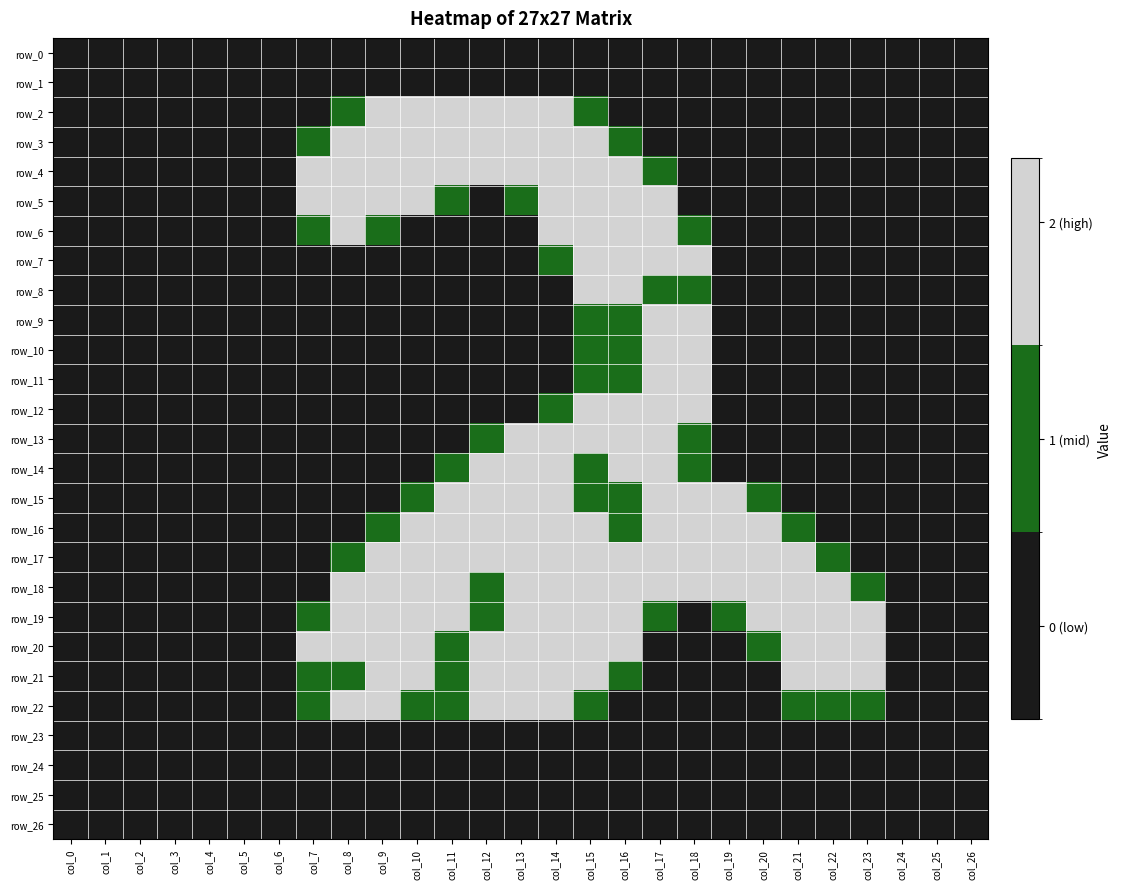

At how many categories does at least one series exceed 1?

17